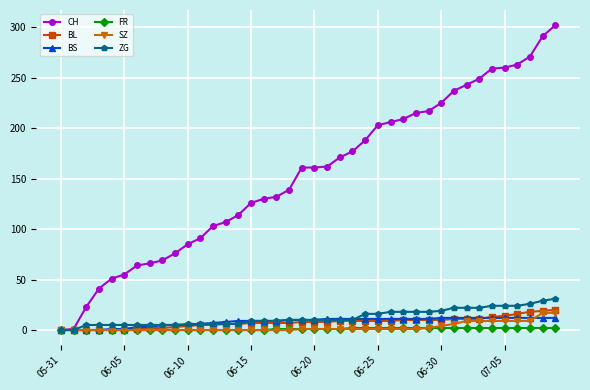

Which series has the largest total across all categories?

CH